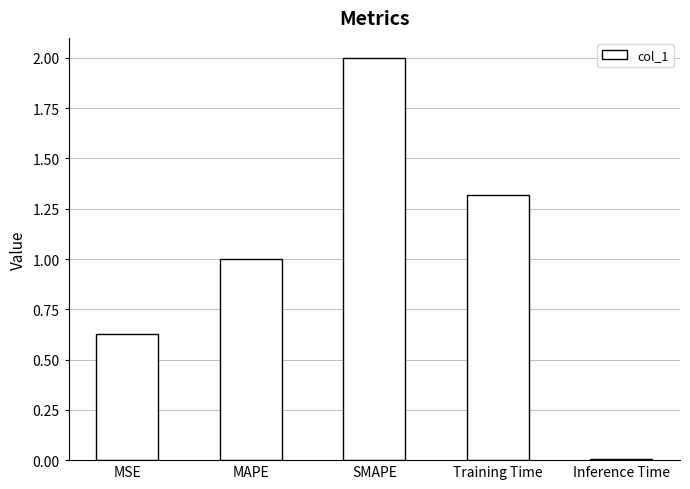

What is the label of the 3rd bar from the left?

SMAPE